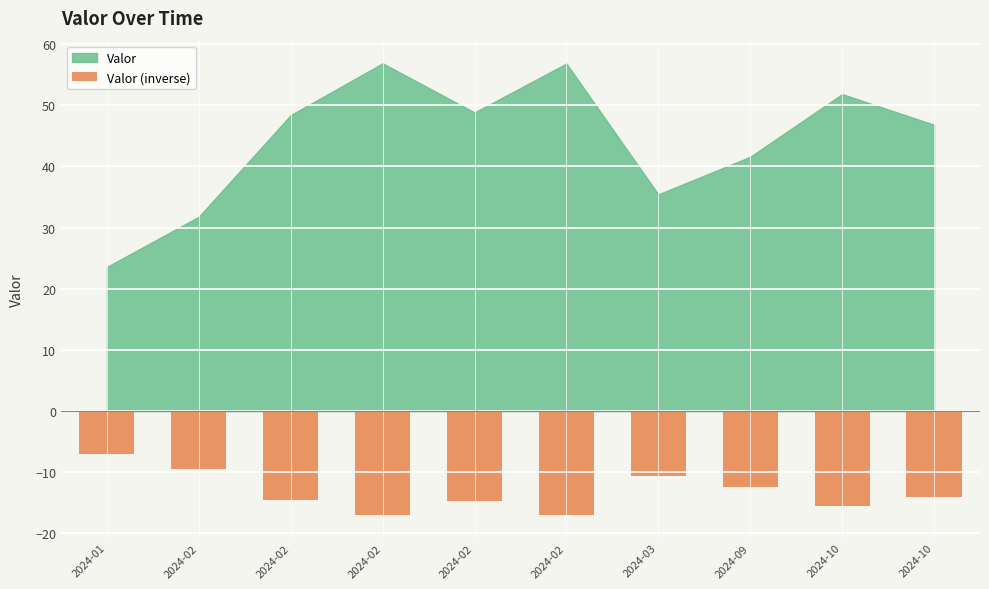

Count the number of categories in the chart.

10